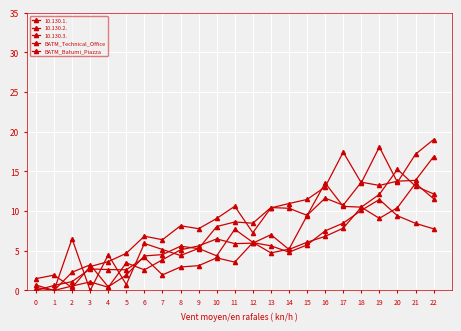

How many positive values does the BATM_Technical_Office series have?

22